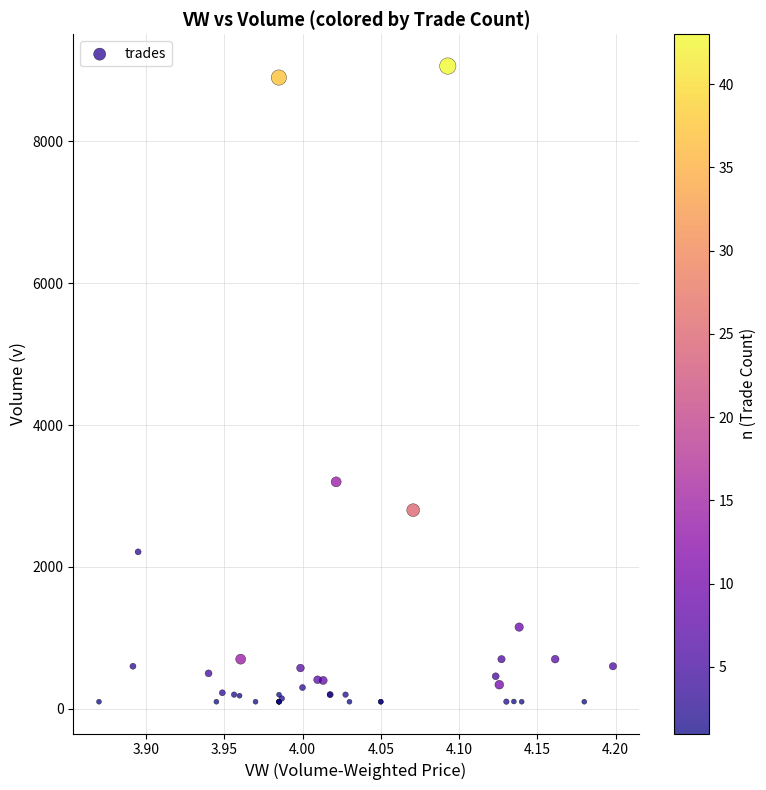

What Y value in the scatter plot is closest to 4581?

3200